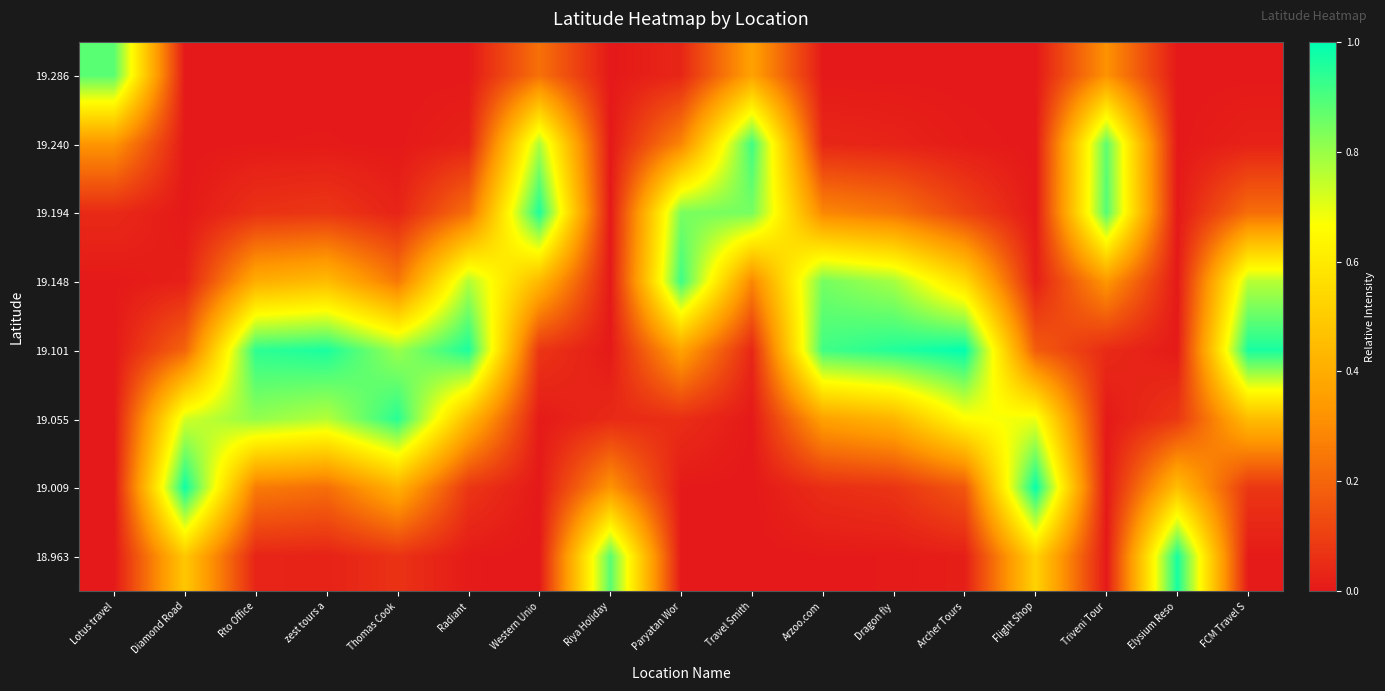

How many categories are shown in the chart?

17